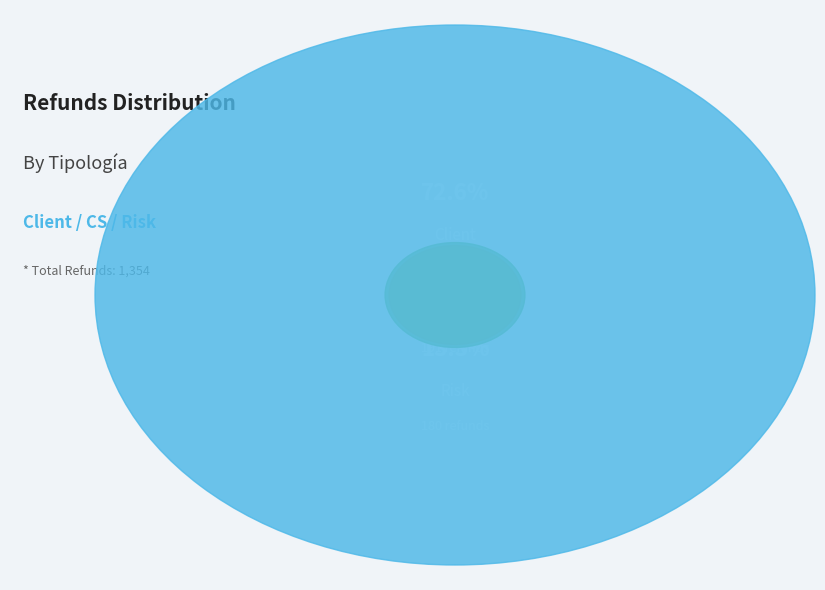

Does Client represent more than half of the total?

Yes